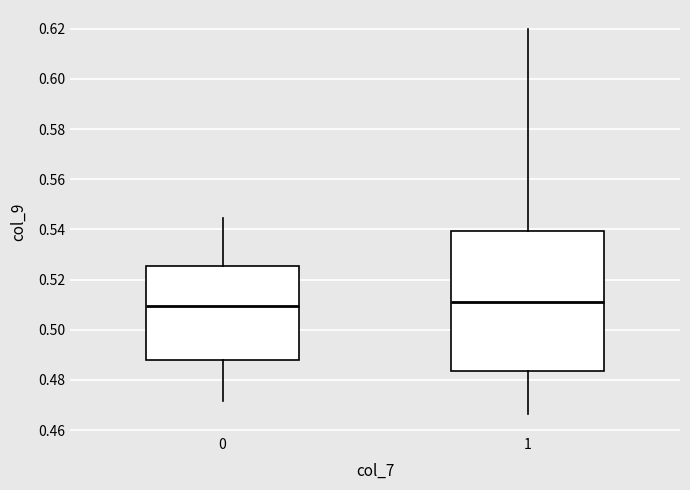

Reading left to right, transcribe this box plot: for each box, give where its median line is, the range the box spans, and where its two whiskers end, as read against the y-axis. The values are not printed on the chart, so give them approximately, as read against the axis.

0: median 0.510, box 0.488 to 0.526, whiskers 0.472 to 0.544
1: median 0.512, box 0.484 to 0.540, whiskers 0.466 to 0.620